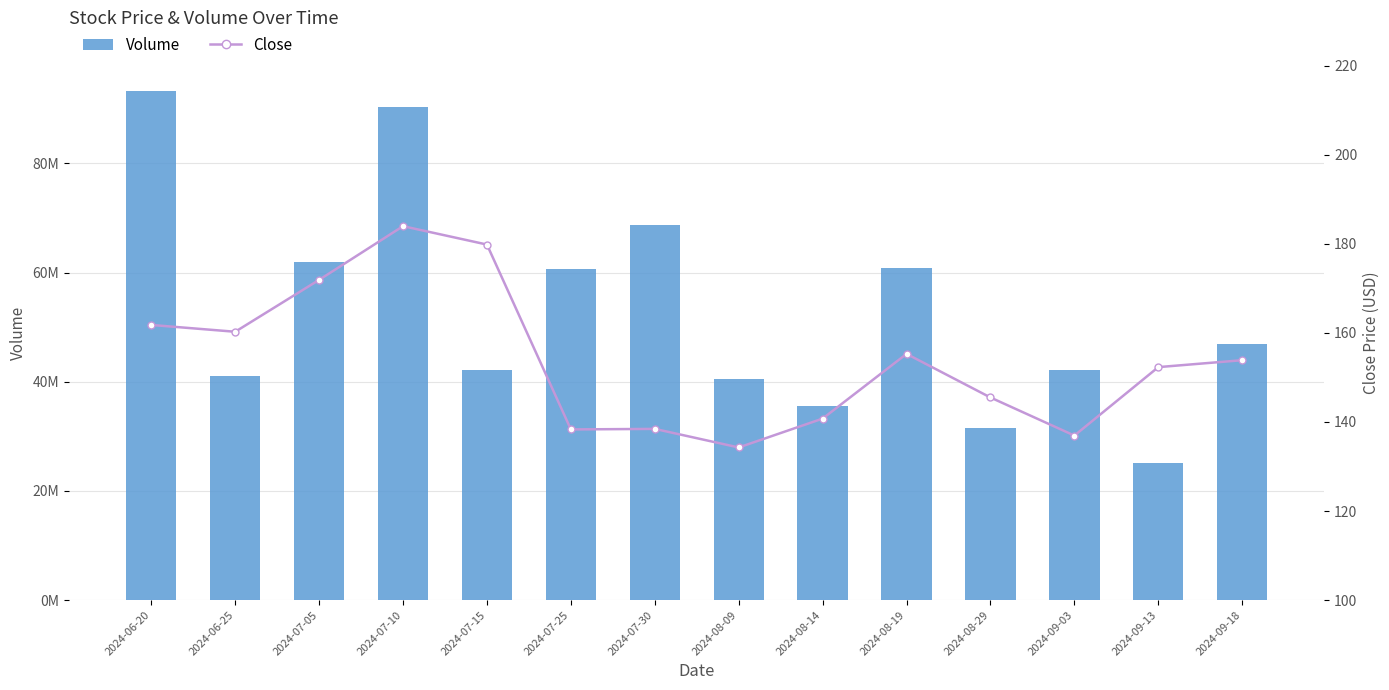

The Volume series shows 32944260.4 at 2024-07-30. True or false?

False